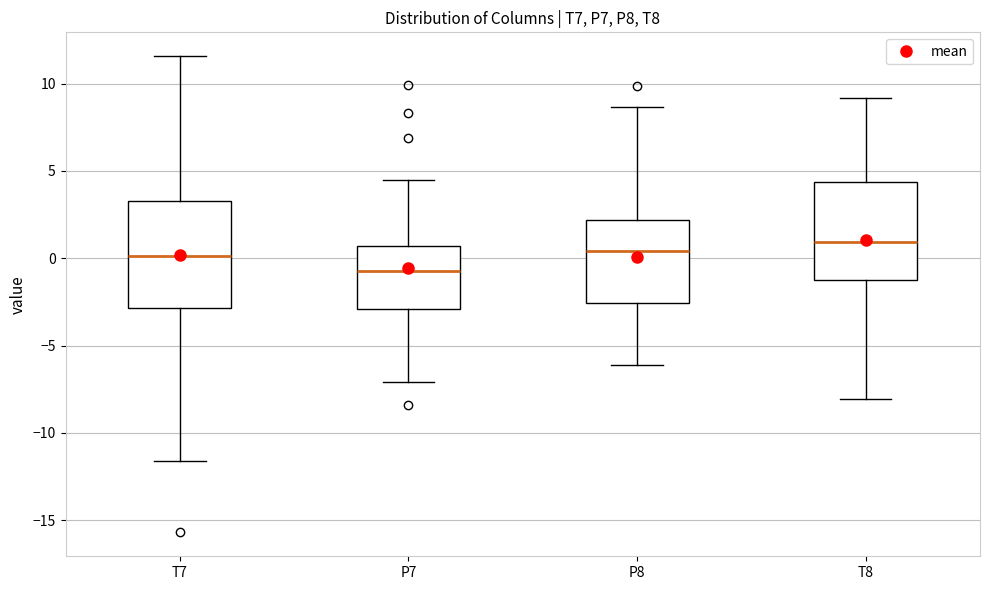

Reading left to right, read every box against the y-axis: the position of its median line, the range the box covers, and the ends of its whiskers. The values are not printed on the chart, so give them approximately, as read against the axis.

T7: median 0.0, box -3.0 to 3.5, whiskers -11.5 to 11.5
P7: median -0.5, box -3.0 to 0.5, whiskers -7.0 to 4.5
P8: median 0.5, box -2.5 to 2.0, whiskers -6.0 to 8.5
T8: median 1.0, box -1.0 to 4.5, whiskers -8.0 to 9.0